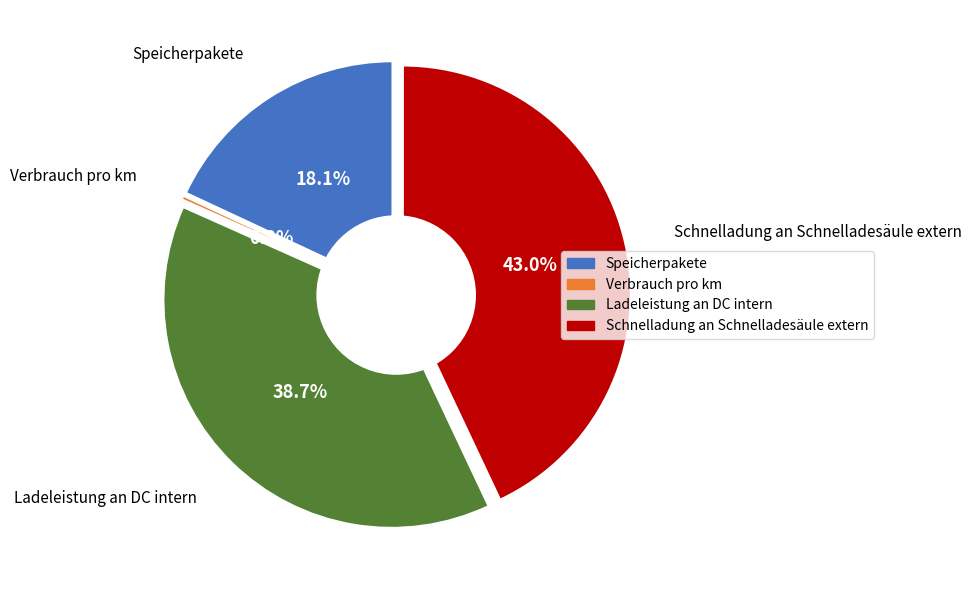

What percentage is the Speicherpakete slice, to the nearest percent?

18%